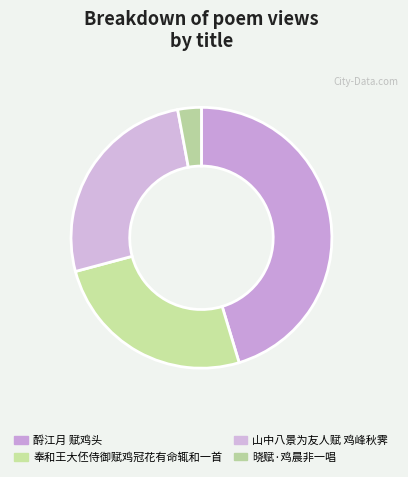

Which slice is the largest?

酹江月 赋鸡头